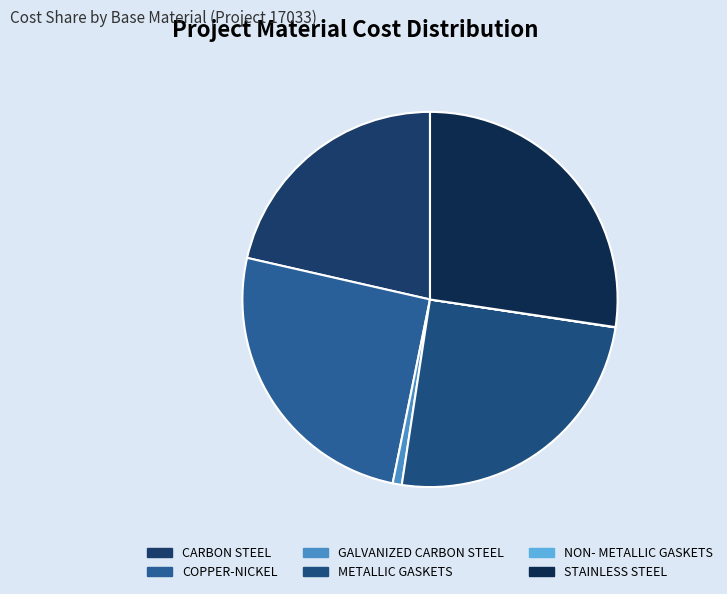

To the nearest percent, what portion does METALLIC GASKETS represent?

25%